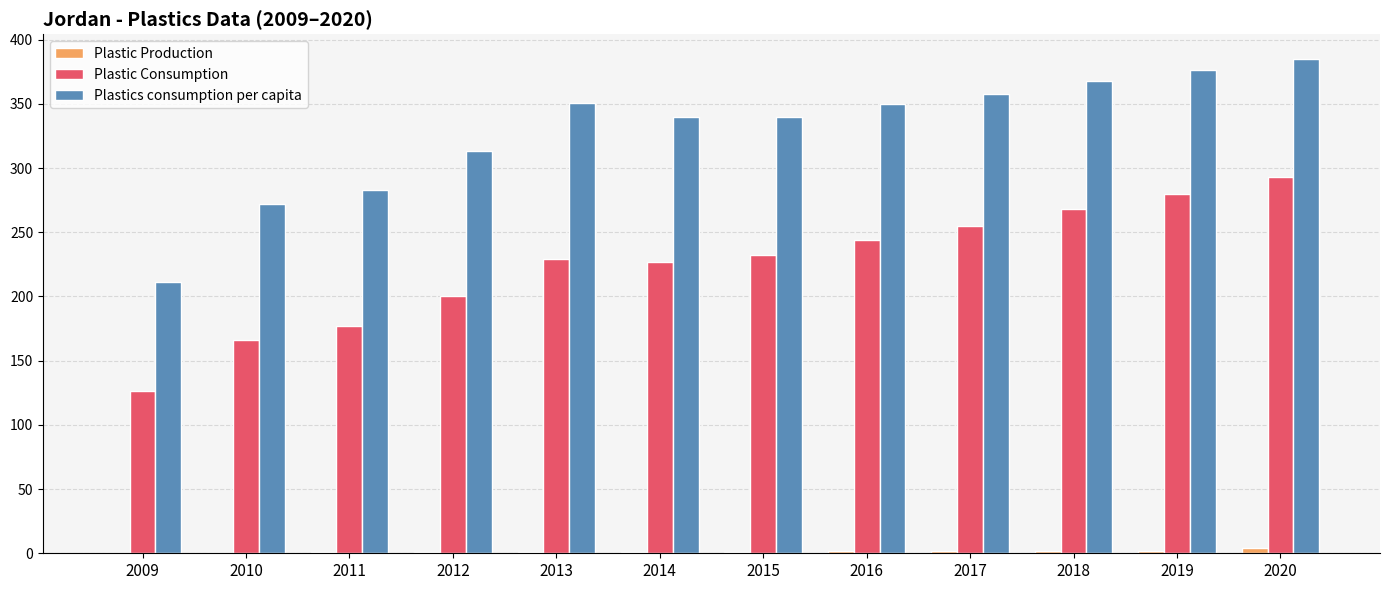

Between 2011 and 2020, which series saw the biggest shift?

Plastic Consumption